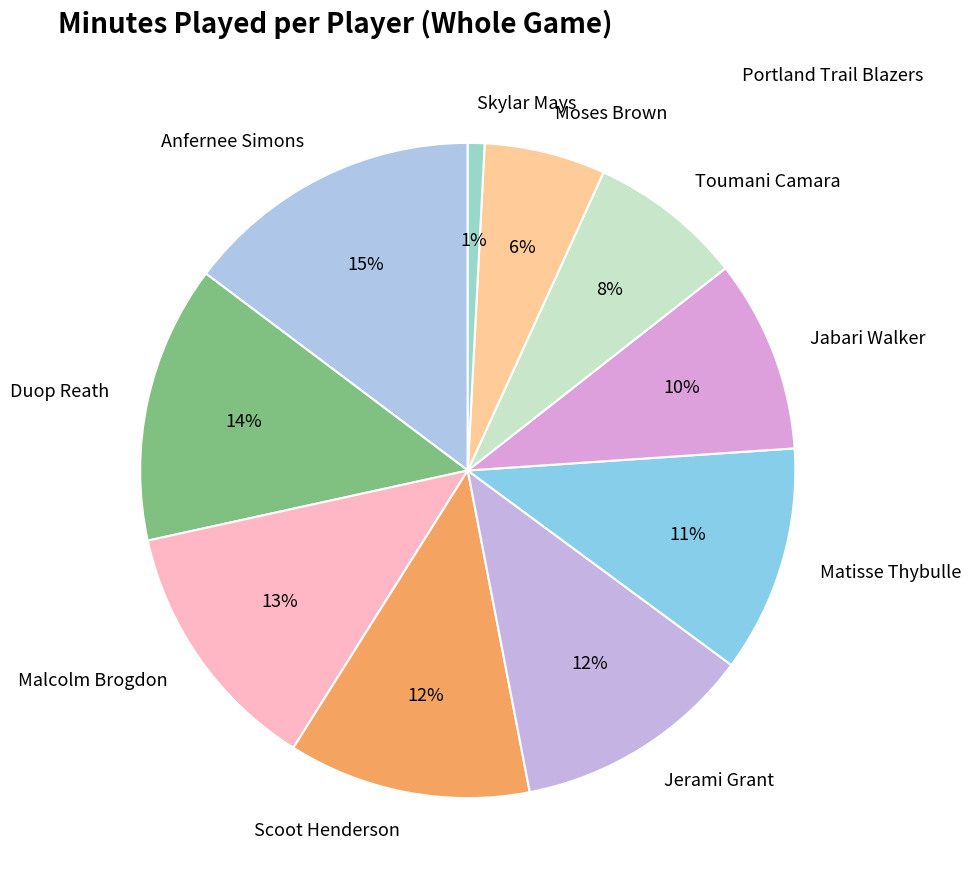

To the nearest percent, what percentage of the pie is Malcolm Brogdon?

13%